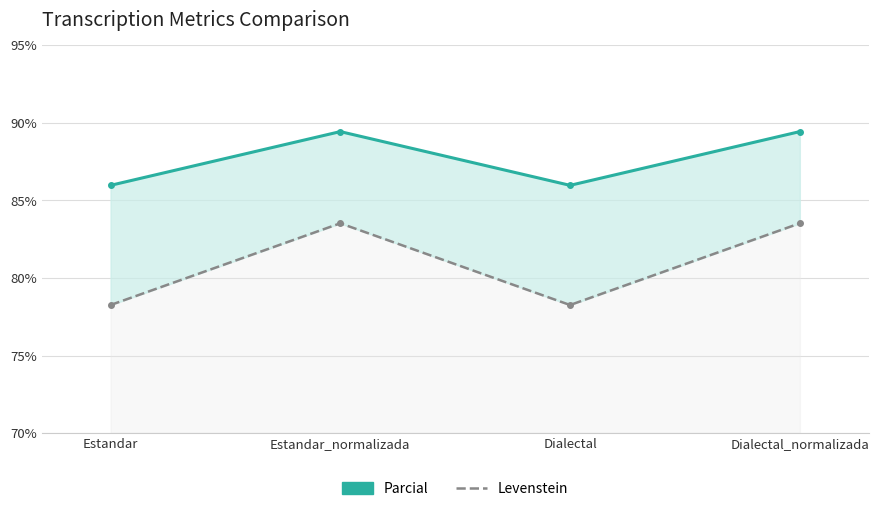

At which label is Parcial closest to 87?

Estandar